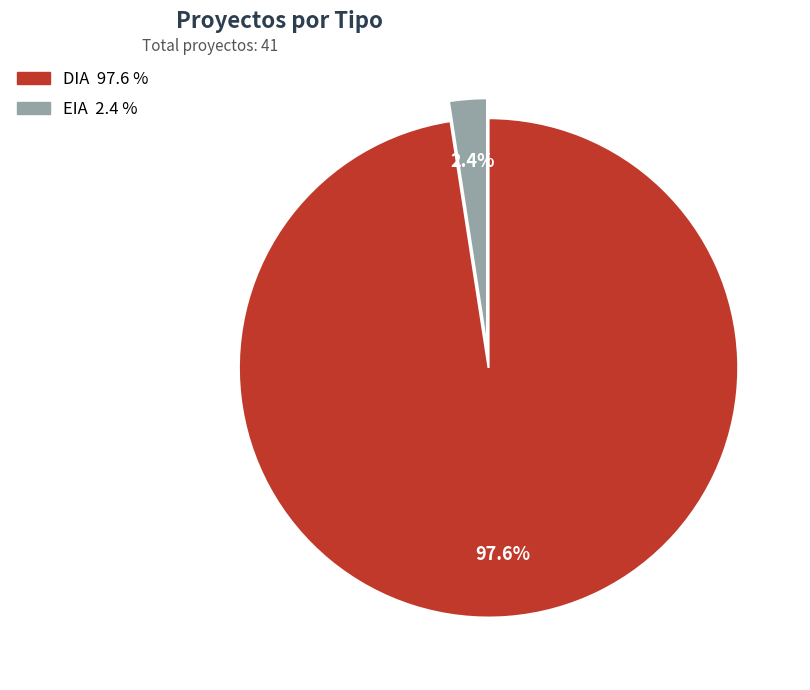

To the nearest percent, what percentage of the pie is EIA?

2%